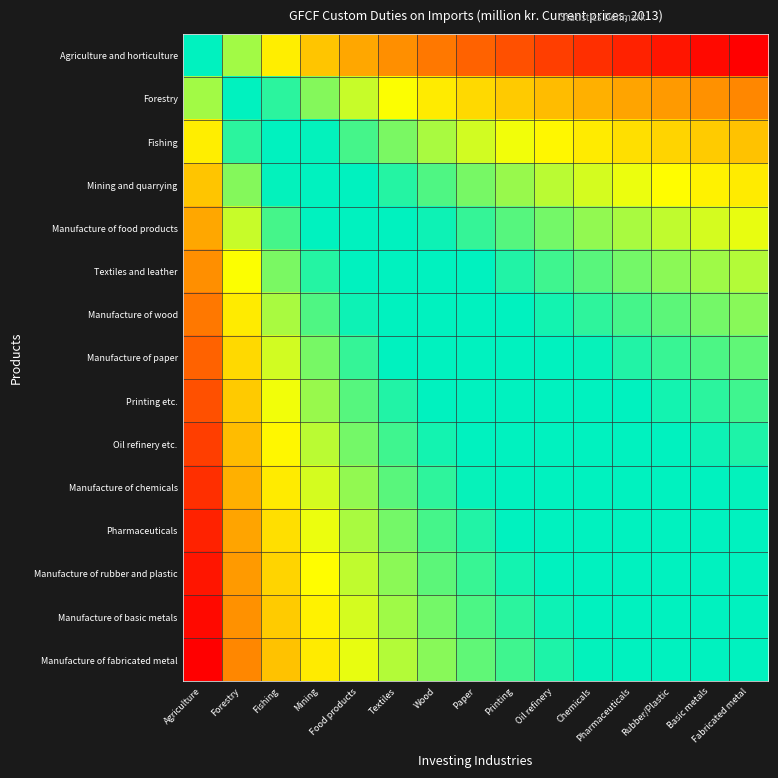

Reading left to right, list all the values displayed in this chart.

Agriculture and horticulture: Agriculture=0.5	Forestry=0.4	Fishing=0.3	Mining=0.2	Food products=0.2	Textiles=0.2	Wood=0.1	Paper=0.1	Printing=0.1	Oil refinery=0.1	Chemicals=0.1	Pharmaceuticals=0.0	Rubber/Plastic=0.0	Basic metals=0.0	Fabricated metal=0.0
Forestry: Agriculture=0.6	Forestry=0.5	Fishing=0.4	Mining=0.4	Food products=0.3	Textiles=0.3	Wood=0.3	Paper=0.3	Printing=0.2	Oil refinery=0.2	Chemicals=0.2	Pharmaceuticals=0.2	Rubber/Plastic=0.2	Basic metals=0.2	Fabricated metal=0.1
Fishing: Agriculture=0.7	Forestry=0.6	Fishing=0.5	Mining=0.4	Food products=0.4	Textiles=0.4	Wood=0.4	Paper=0.3	Printing=0.3	Oil refinery=0.3	Chemicals=0.3	Pharmaceuticals=0.3	Rubber/Plastic=0.2	Basic metals=0.2	Fabricated metal=0.2
Mining and quarrying: Agriculture=0.8	Forestry=0.6	Fishing=0.6	Mining=0.5	Food products=0.5	Textiles=0.4	Wood=0.4	Paper=0.4	Printing=0.4	Oil refinery=0.3	Chemicals=0.3	Pharmaceuticals=0.3	Rubber/Plastic=0.3	Basic metals=0.3	Fabricated metal=0.3
Manufacture of food products: Agriculture=0.8	Forestry=0.7	Fishing=0.6	Mining=0.5	Food products=0.5	Textiles=0.5	Wood=0.4	Paper=0.4	Printing=0.4	Oil refinery=0.4	Chemicals=0.4	Pharmaceuticals=0.4	Rubber/Plastic=0.3	Basic metals=0.3	Fabricated metal=0.3
Textiles and leather: Agriculture=0.8	Forestry=0.7	Fishing=0.6	Mining=0.6	Food products=0.5	Textiles=0.5	Wood=0.5	Paper=0.5	Printing=0.4	Oil refinery=0.4	Chemicals=0.4	Pharmaceuticals=0.4	Rubber/Plastic=0.4	Basic metals=0.4	Fabricated metal=0.3
Manufacture of wood: Agriculture=0.9	Forestry=0.7	Fishing=0.6	Mining=0.6	Food products=0.6	Textiles=0.5	Wood=0.5	Paper=0.5	Printing=0.5	Oil refinery=0.4	Chemicals=0.4	Pharmaceuticals=0.4	Rubber/Plastic=0.4	Basic metals=0.4	Fabricated metal=0.4
Manufacture of paper: Agriculture=0.9	Forestry=0.7	Fishing=0.7	Mining=0.6	Food products=0.6	Textiles=0.5	Wood=0.5	Paper=0.5	Printing=0.5	Oil refinery=0.5	Chemicals=0.4	Pharmaceuticals=0.4	Rubber/Plastic=0.4	Basic metals=0.4	Fabricated metal=0.4
Printing etc.: Agriculture=0.9	Forestry=0.8	Fishing=0.7	Mining=0.6	Food products=0.6	Textiles=0.6	Wood=0.5	Paper=0.5	Printing=0.5	Oil refinery=0.5	Chemicals=0.5	Pharmaceuticals=0.5	Rubber/Plastic=0.4	Basic metals=0.4	Fabricated metal=0.4
Oil refinery etc.: Agriculture=0.9	Forestry=0.8	Fishing=0.7	Mining=0.7	Food products=0.6	Textiles=0.6	Wood=0.6	Paper=0.5	Printing=0.5	Oil refinery=0.5	Chemicals=0.5	Pharmaceuticals=0.5	Rubber/Plastic=0.5	Basic metals=0.4	Fabricated metal=0.4
Manufacture of chemicals: Agriculture=0.9	Forestry=0.8	Fishing=0.7	Mining=0.7	Food products=0.6	Textiles=0.6	Wood=0.6	Paper=0.6	Printing=0.5	Oil refinery=0.5	Chemicals=0.5	Pharmaceuticals=0.5	Rubber/Plastic=0.5	Basic metals=0.5	Fabricated metal=0.4
Pharmaceuticals: Agriculture=1.0	Forestry=0.8	Fishing=0.7	Mining=0.7	Food products=0.6	Textiles=0.6	Wood=0.6	Paper=0.6	Printing=0.5	Oil refinery=0.5	Chemicals=0.5	Pharmaceuticals=0.5	Rubber/Plastic=0.5	Basic metals=0.5	Fabricated metal=0.5
Manufacture of rubber and plastic: Agriculture=1.0	Forestry=0.8	Fishing=0.8	Mining=0.7	Food products=0.7	Textiles=0.6	Wood=0.6	Paper=0.6	Printing=0.6	Oil refinery=0.5	Chemicals=0.5	Pharmaceuticals=0.5	Rubber/Plastic=0.5	Basic metals=0.5	Fabricated metal=0.5
Manufacture of basic metals: Agriculture=1.0	Forestry=0.8	Fishing=0.8	Mining=0.7	Food products=0.7	Textiles=0.6	Wood=0.6	Paper=0.6	Printing=0.6	Oil refinery=0.6	Chemicals=0.5	Pharmaceuticals=0.5	Rubber/Plastic=0.5	Basic metals=0.5	Fabricated metal=0.5
Manufacture of fabricated metal: Agriculture=1.0	Forestry=0.9	Fishing=0.8	Mining=0.7	Food products=0.7	Textiles=0.7	Wood=0.6	Paper=0.6	Printing=0.6	Oil refinery=0.6	Chemicals=0.6	Pharmaceuticals=0.5	Rubber/Plastic=0.5	Basic metals=0.5	Fabricated metal=0.5